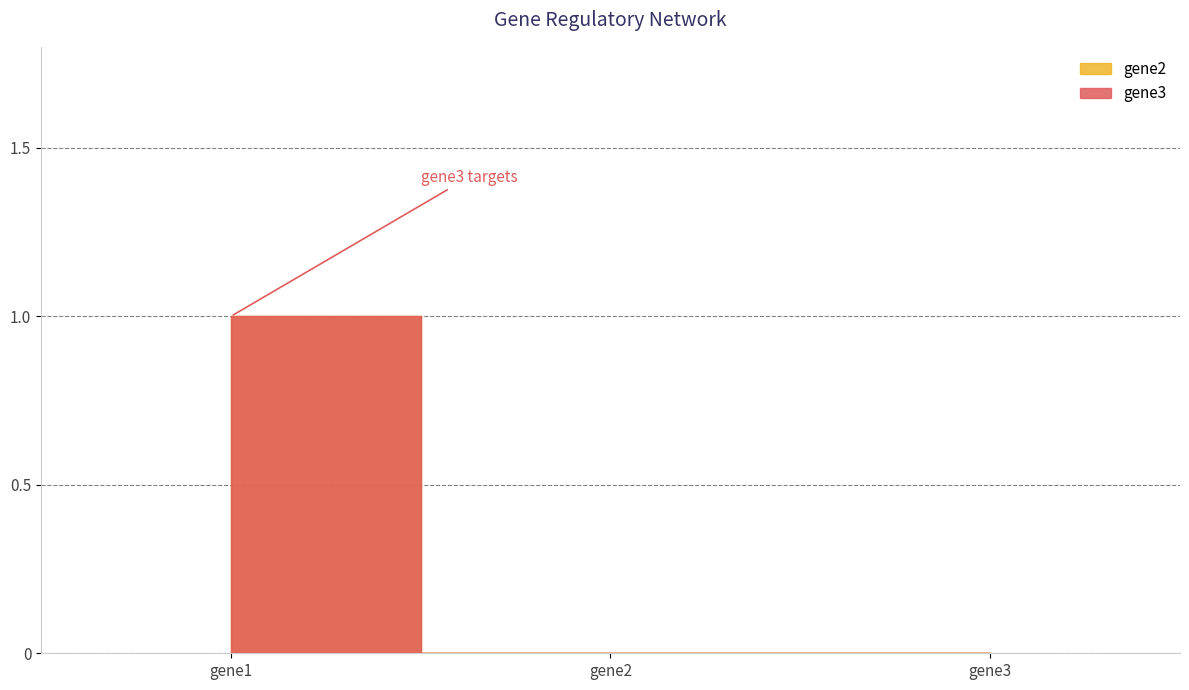

Count the gene3 values in the range 0 to 1.

3